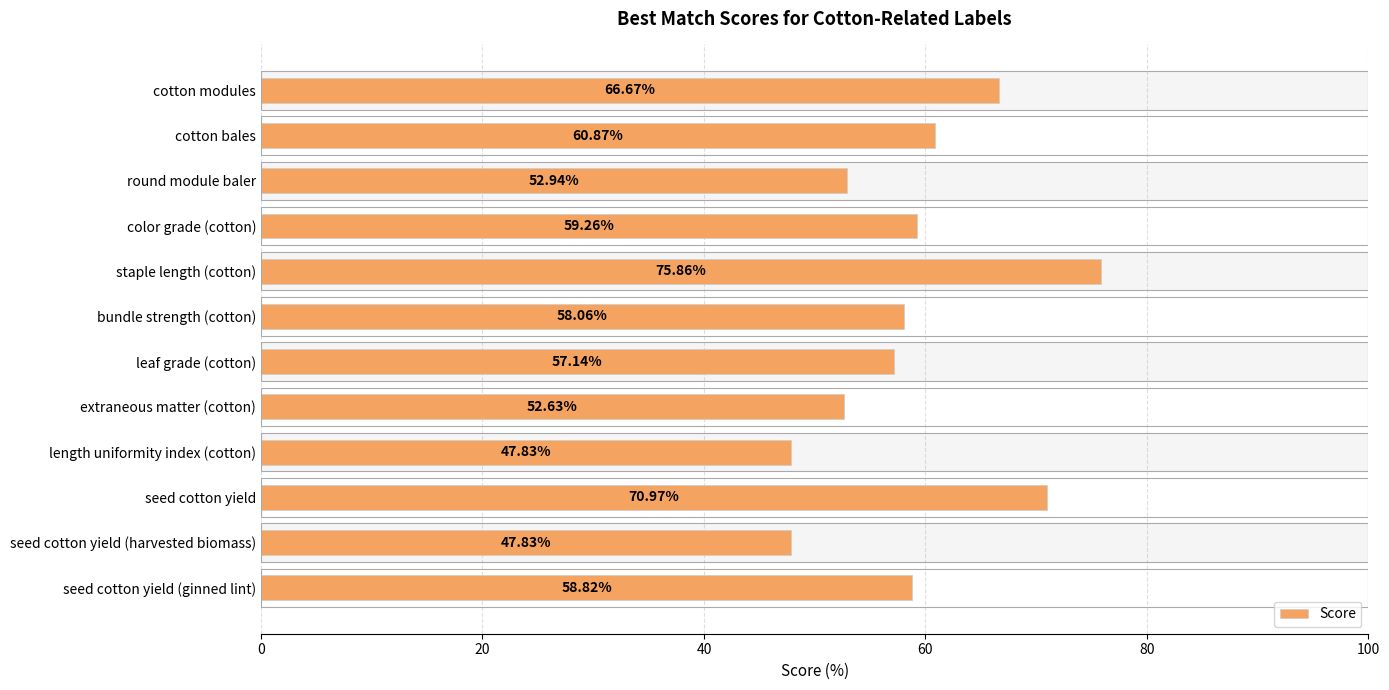

What is the minimum value shown in the chart?

47.8